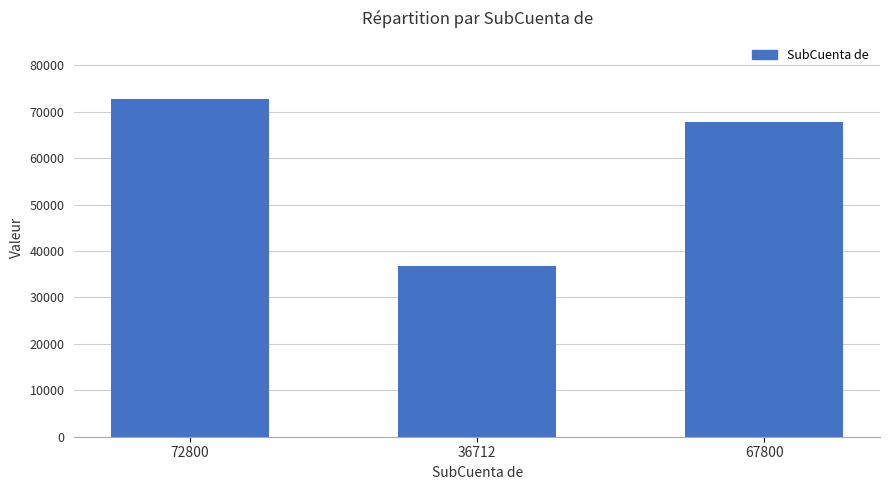

What is the label of the 3rd bar from the right?

72800